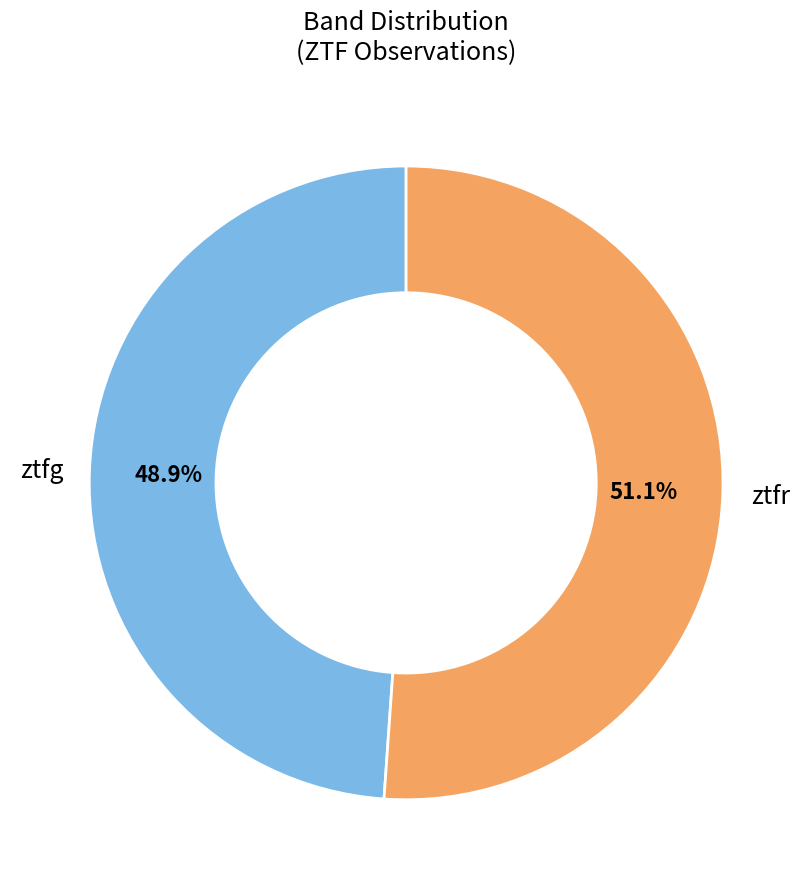

How many segments does this pie chart have?

2